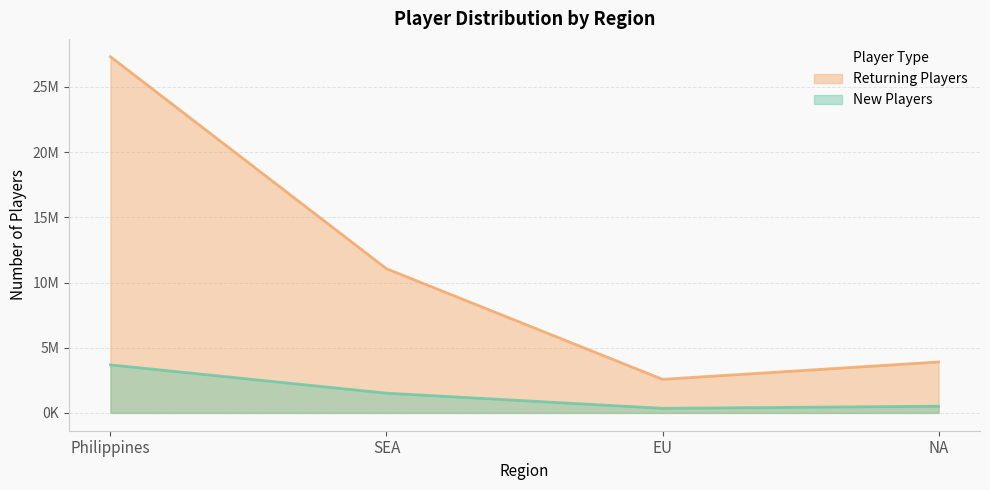

What is the highest value of the New Players series?

3684797